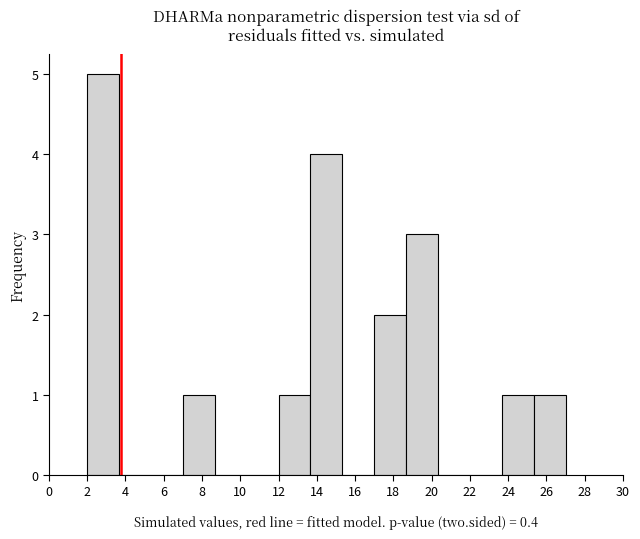

Which range on the x-axis has the tallest bar?

2.0 to 3.6